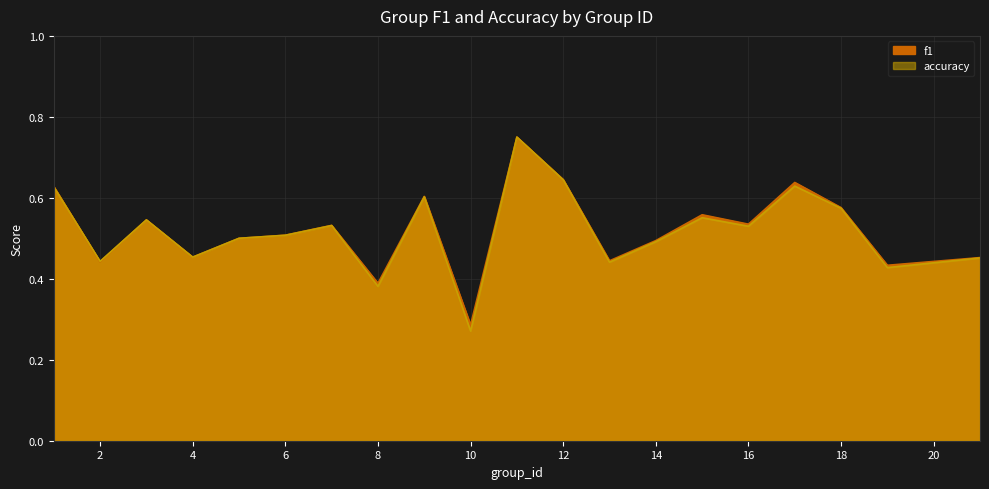

What is the value of the f1 point at the 20th from the left?

0.5